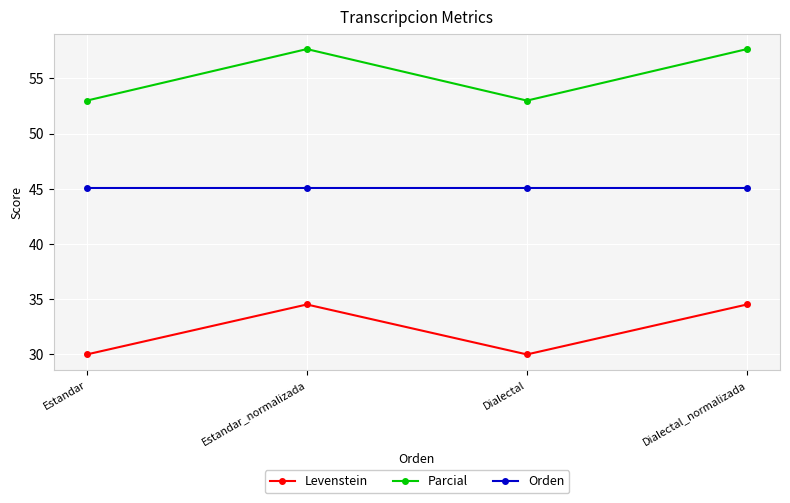

True or false: Parcial and Levenstein intersect in this chart.

False